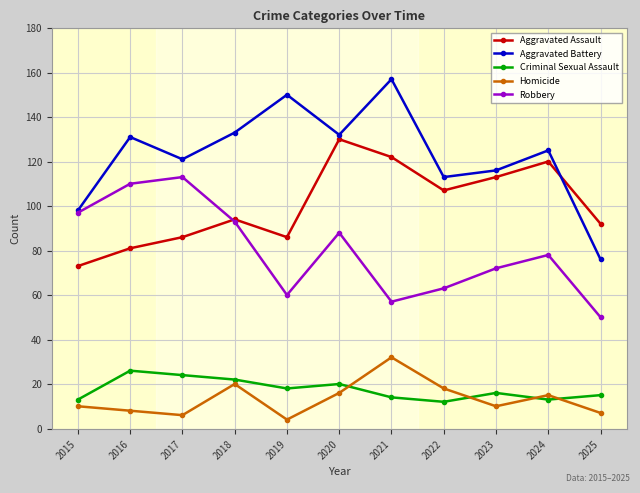

Rank the series by their maximum value, from lowest to highest.

Criminal Sexual Assault, Homicide, Robbery, Aggravated Assault, Aggravated Battery